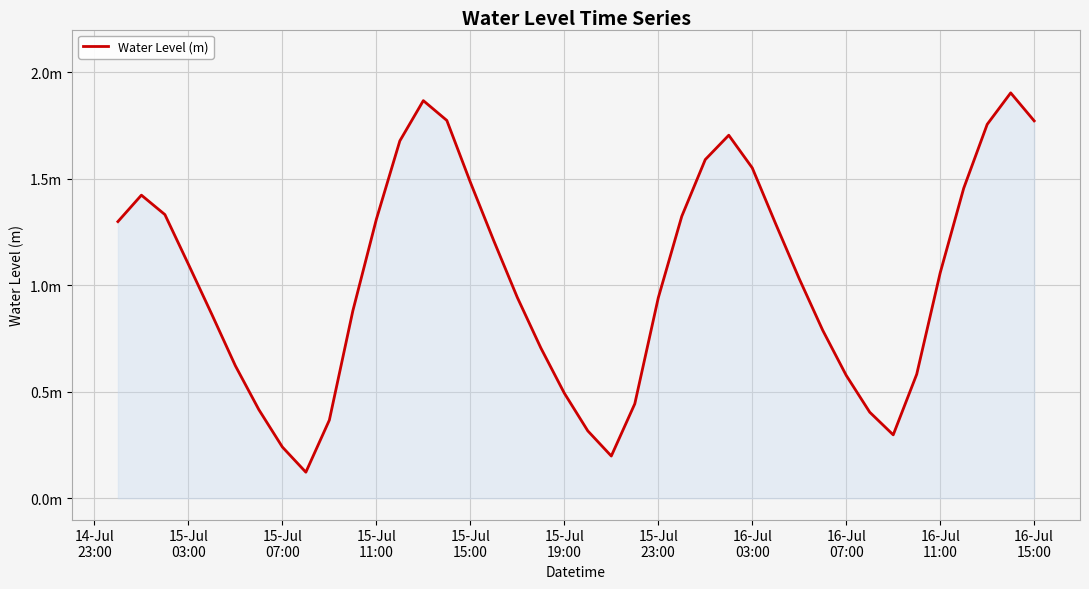

Does the chart have visible grid lines?

Yes